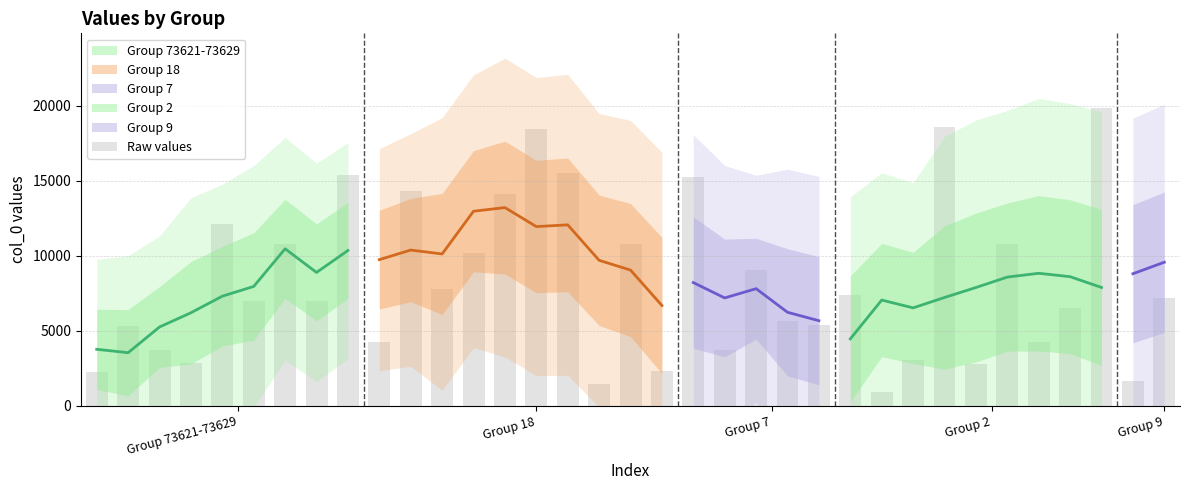

What is the sum of all values?

287485